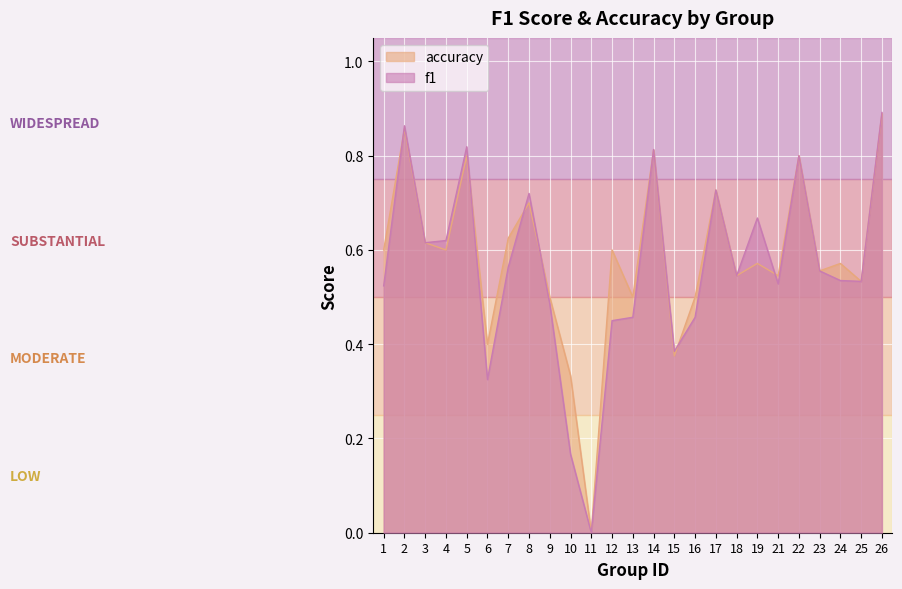

Where do accuracy and f1 first cross each other?

1 and 2